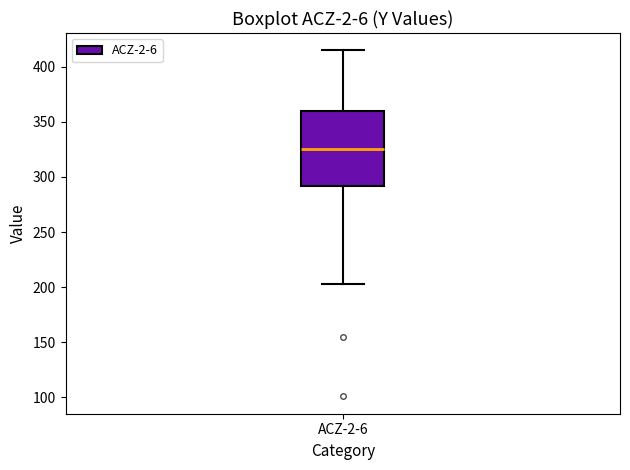

Read this box plot against the y-axis: the position of the median line, the range covered by the box, and the ends of both whiskers. The values are not printed on the chart, so give them approximately, as read against the axis.

median 325, box 290 to 360, whiskers 205 to 415